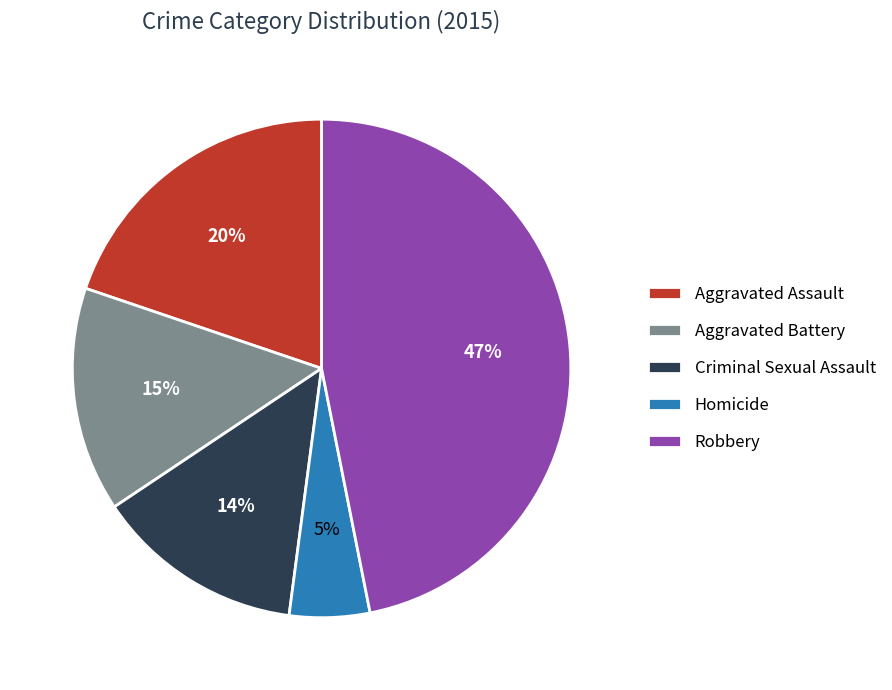

To the nearest percent, what percentage of the pie is Homicide?

5%